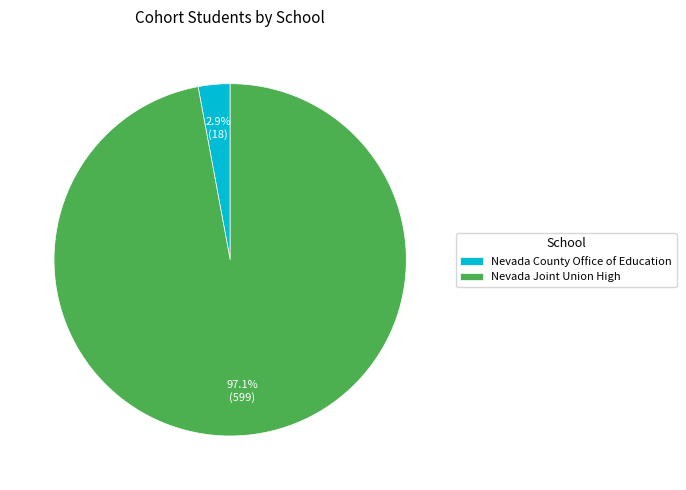

Which category has the biggest portion of the pie?

Nevada Joint Union High